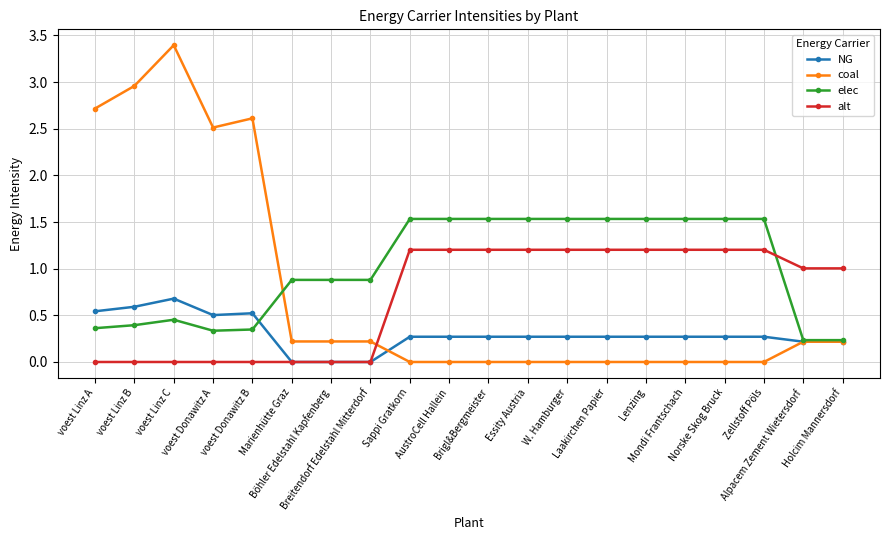

At how many categories does at least one series exceed 2?

5